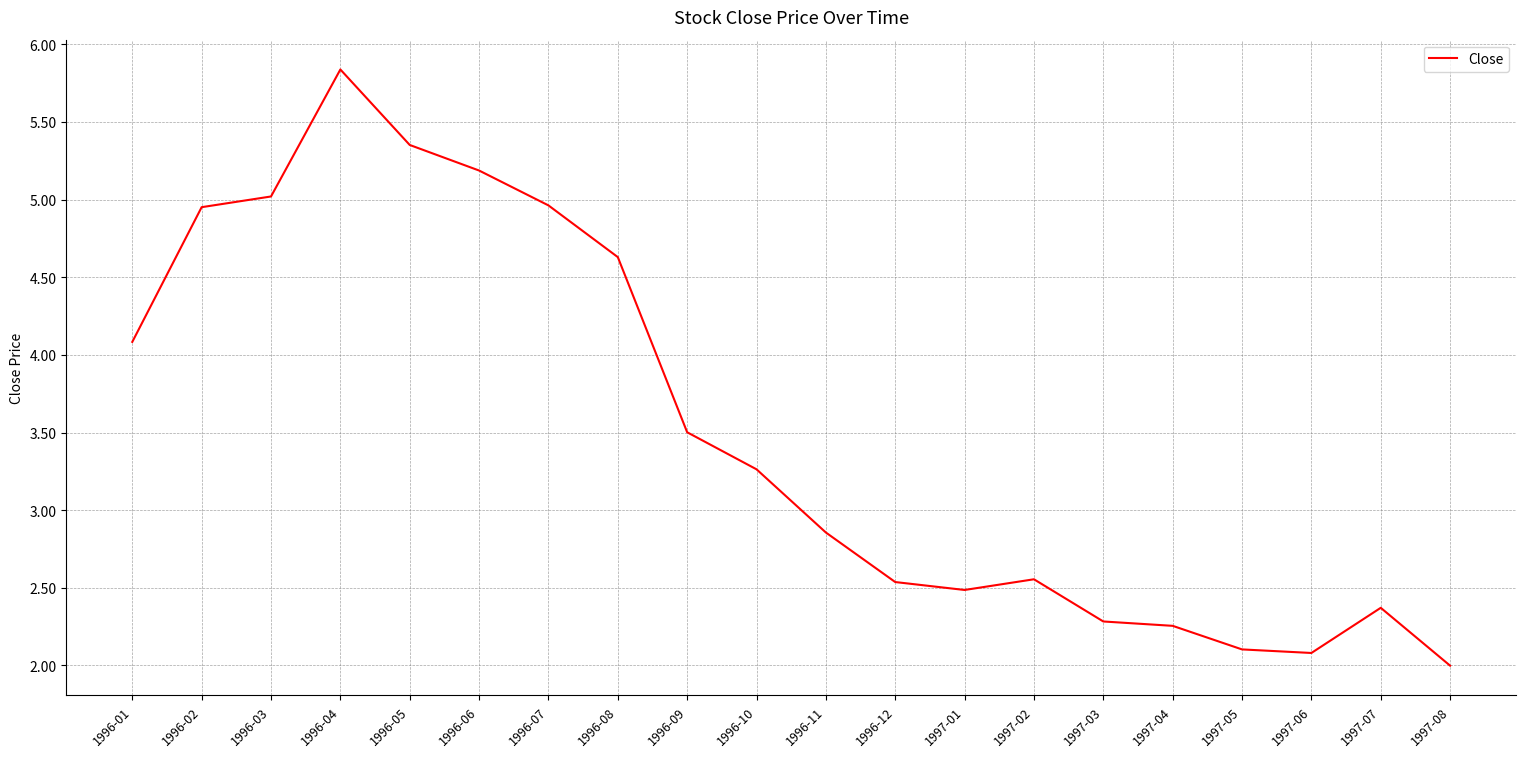

What is the smallest value displayed?

2.0